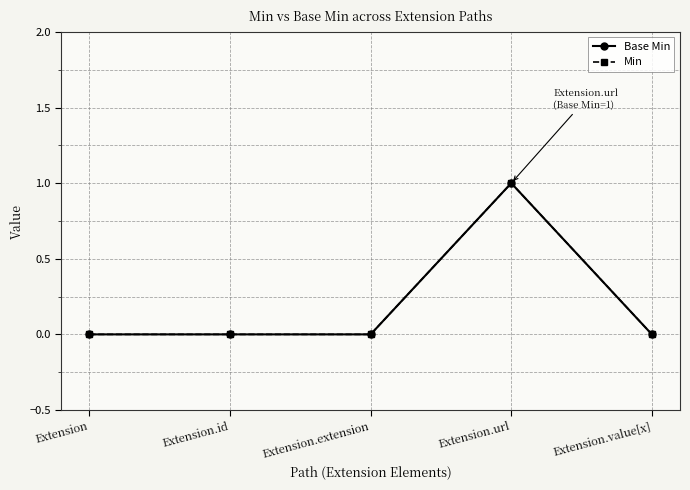

What is the label of the 4th point from the left?

Extension.url